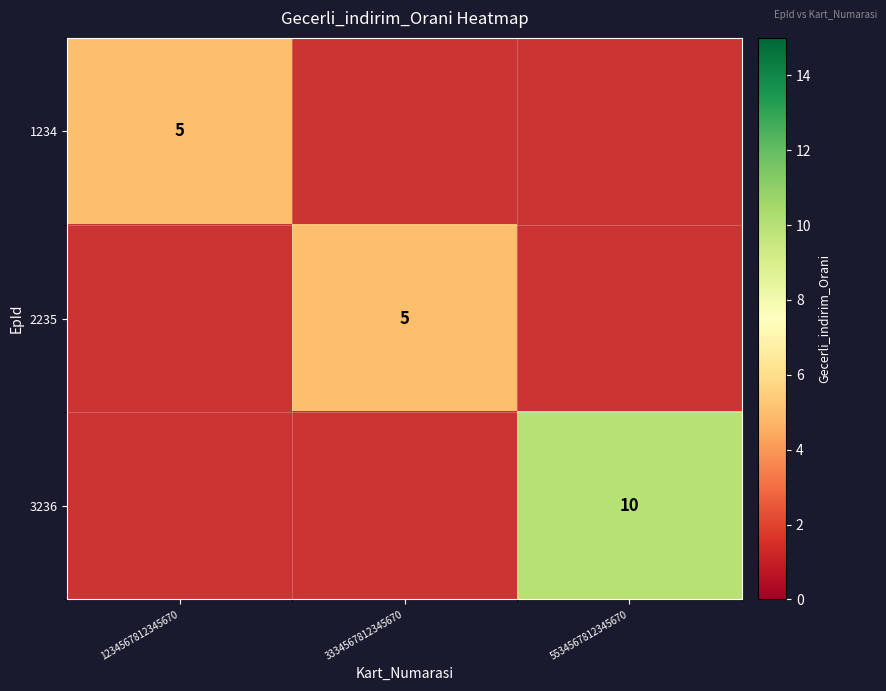

The value of 1234 at 1234567812345670 is 3. True or false?

False